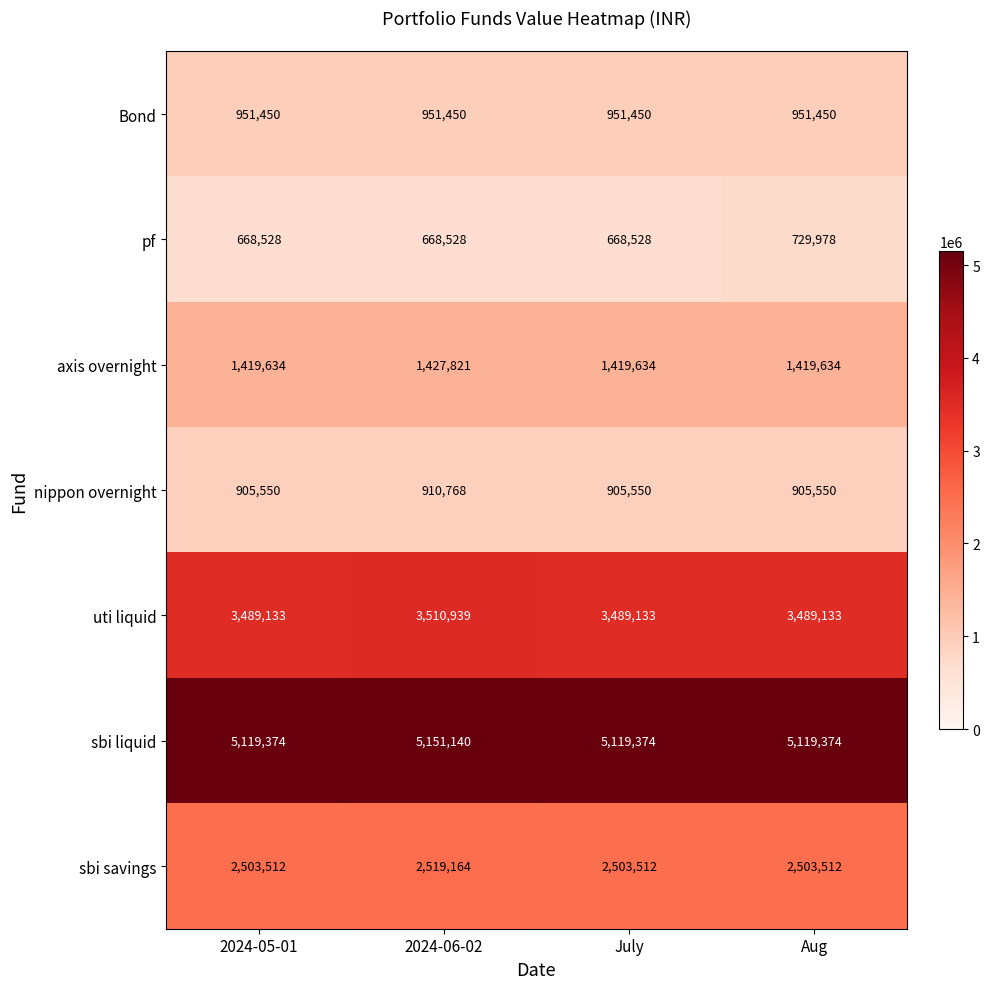

At how many categories does at least one series exceed 3416560?

4